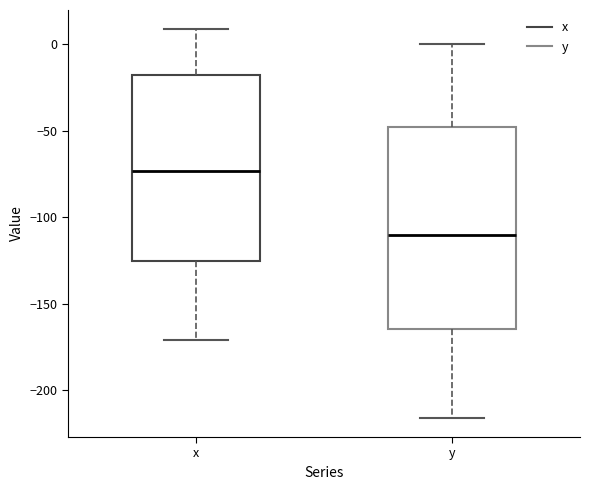

Which box has the lowest median line?

y